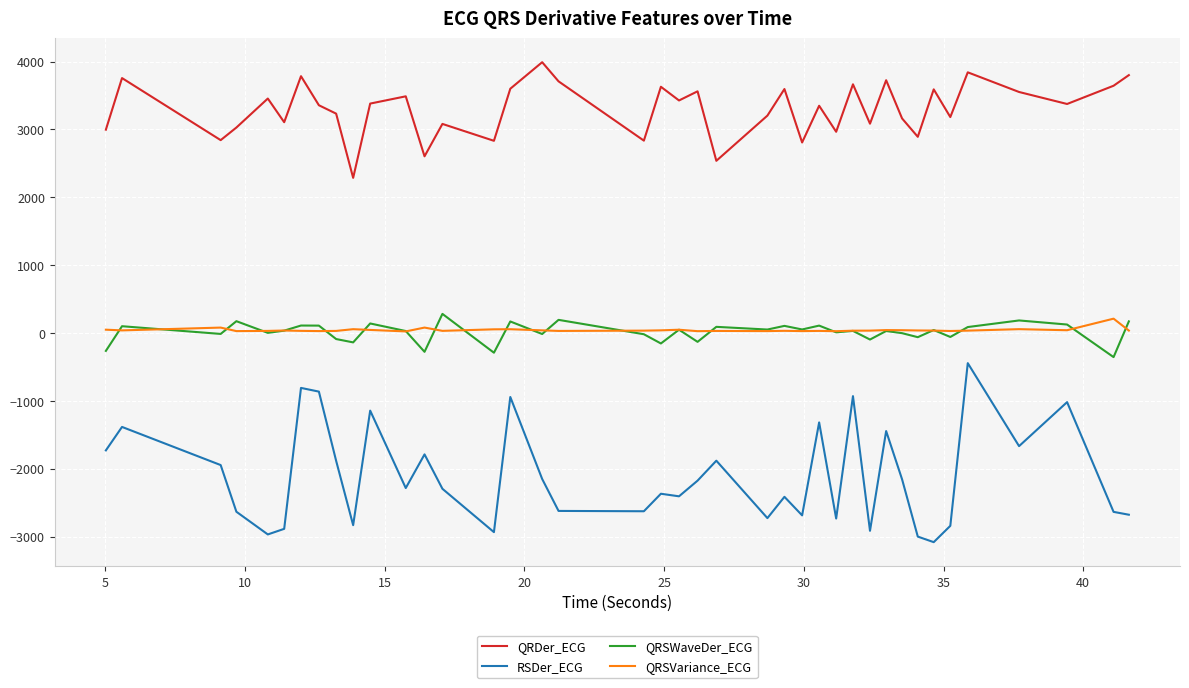

What is the difference between the second highest and second lowest values in the QRDer_ECG series?

1303.6